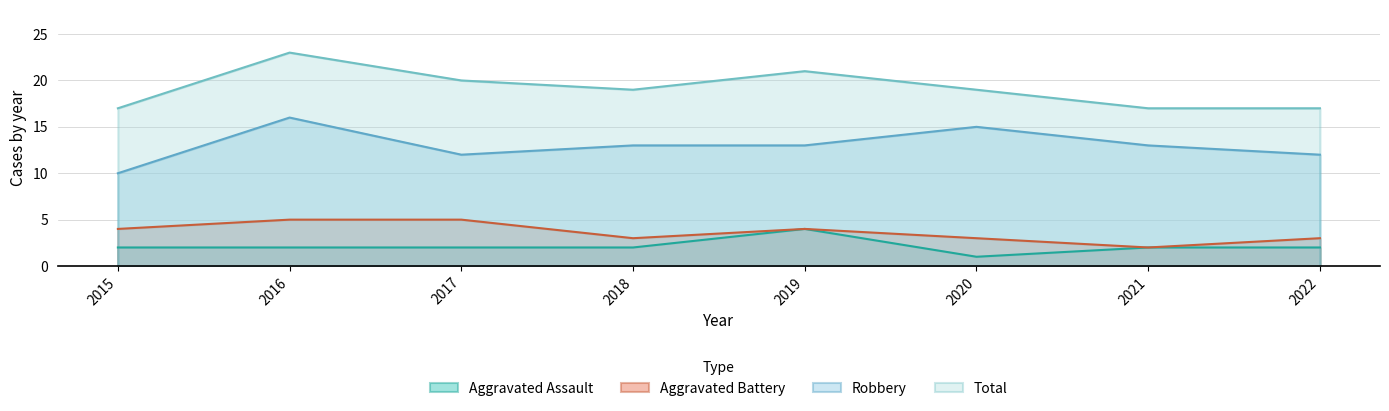

Where is the first local maximum for Aggravated Battery?

2019